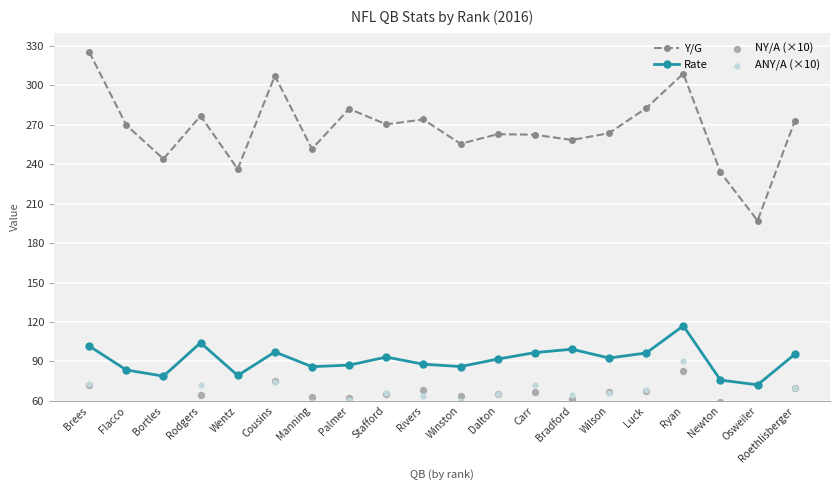

At how many categories does at least one series exceed 163?

20